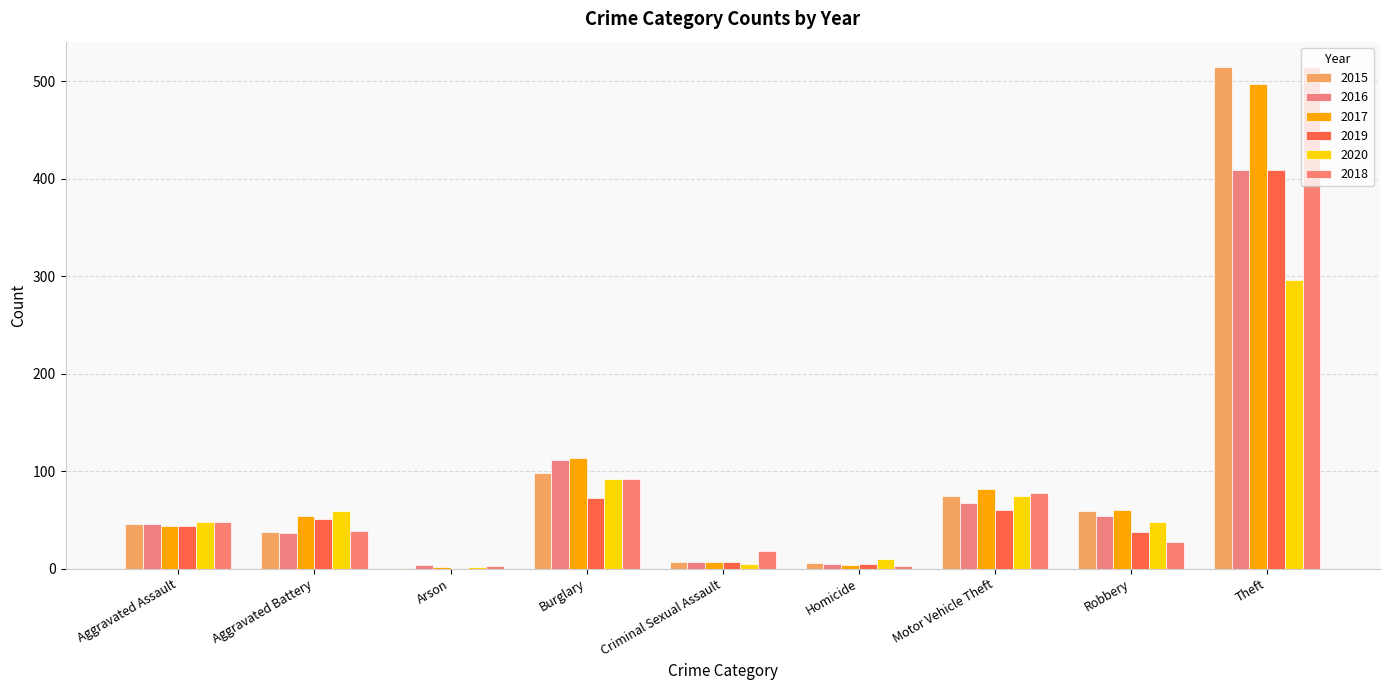

Which series has the largest range (max minus min)?

2015